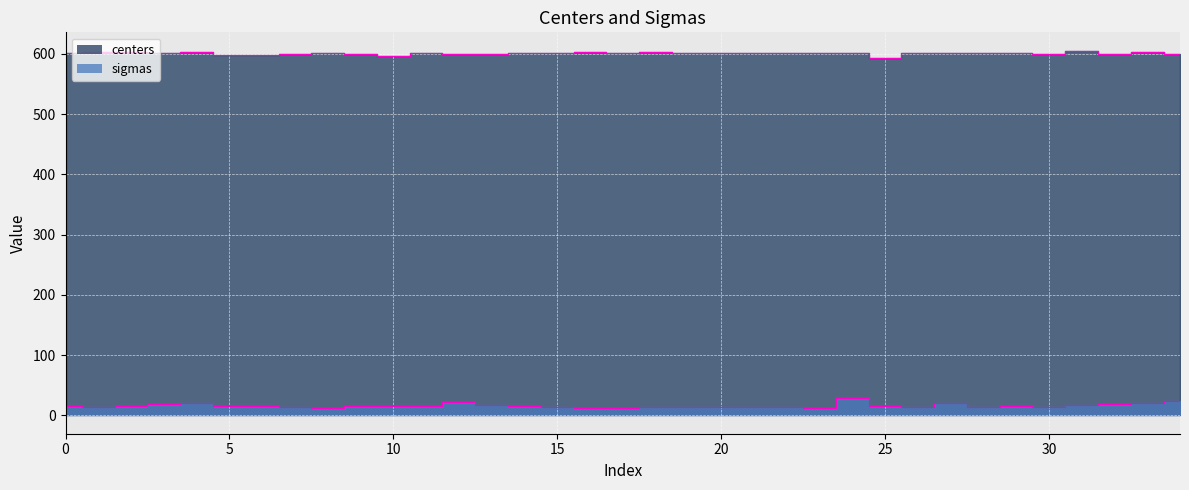

What is the minimum value for sigmas?

12.3